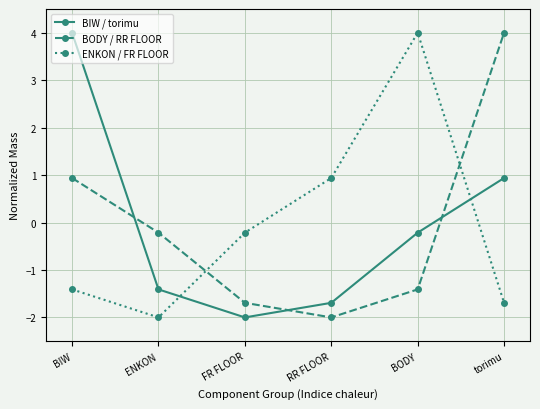

Reading left to right, list all the values displayed in this chart.

BIW / torimu: 4.0	-1.4	-2.0	-1.7	-0.2	0.9
BODY / RR FLOOR: 0.9	-0.2	-1.7	-2.0	-1.4	4.0
ENKON / FR FLOOR: -1.4	-2.0	-0.2	0.9	4.0	-1.7